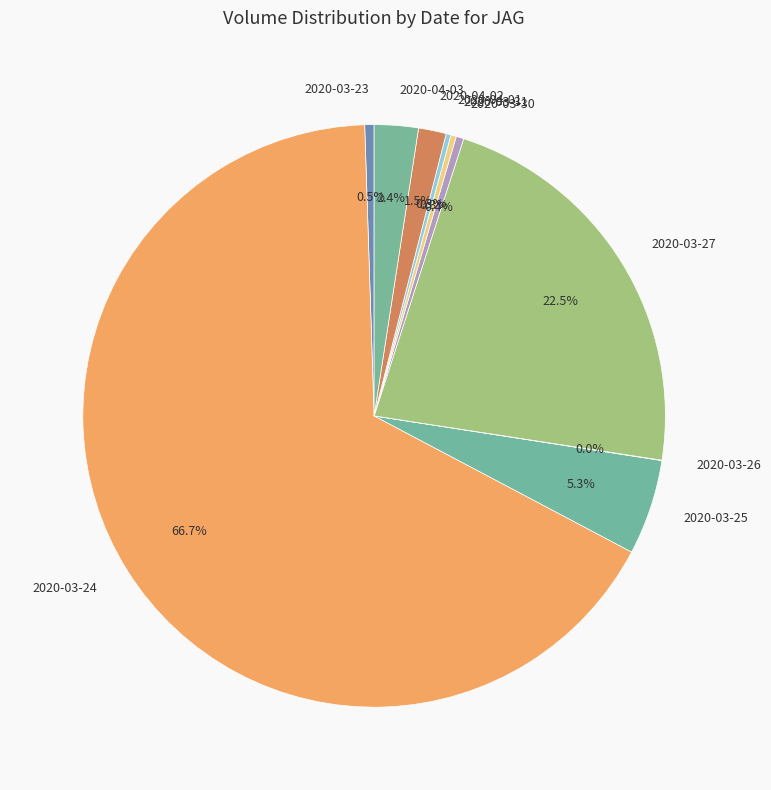

Which slice is the largest?

2020-03-24